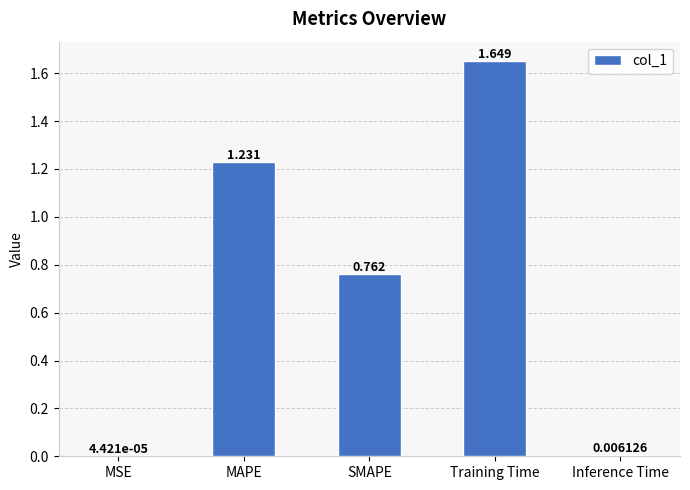

What is the change in value from Training Time to Inference Time?

-1.6